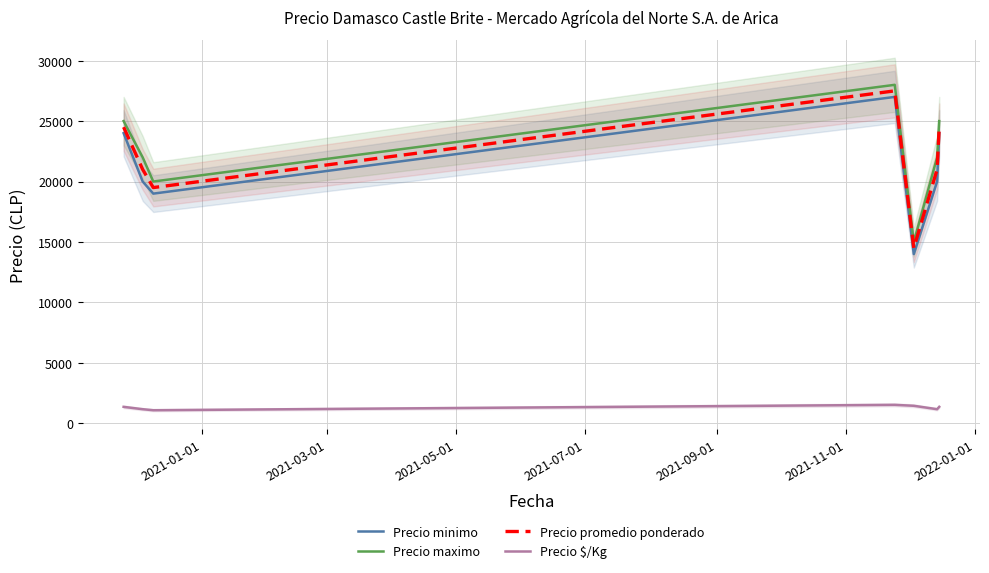

What is the value of the Precio maximo point at the 3rd from the left?

20000